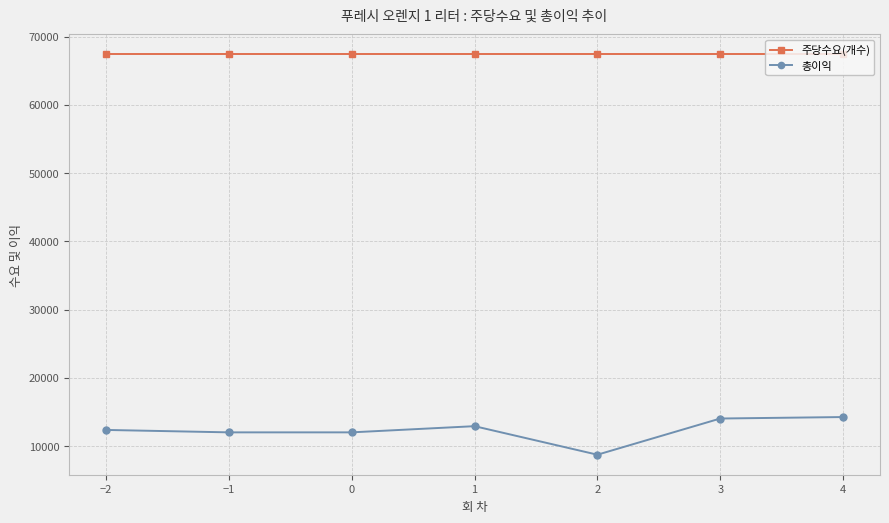

Does the chart display data point markers on the line(s)?

Yes